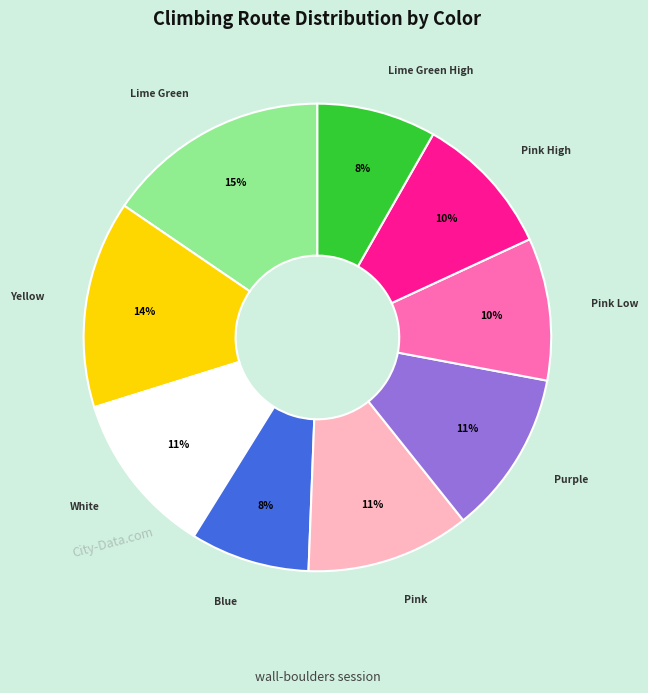

Is there a majority slice in this chart?

No